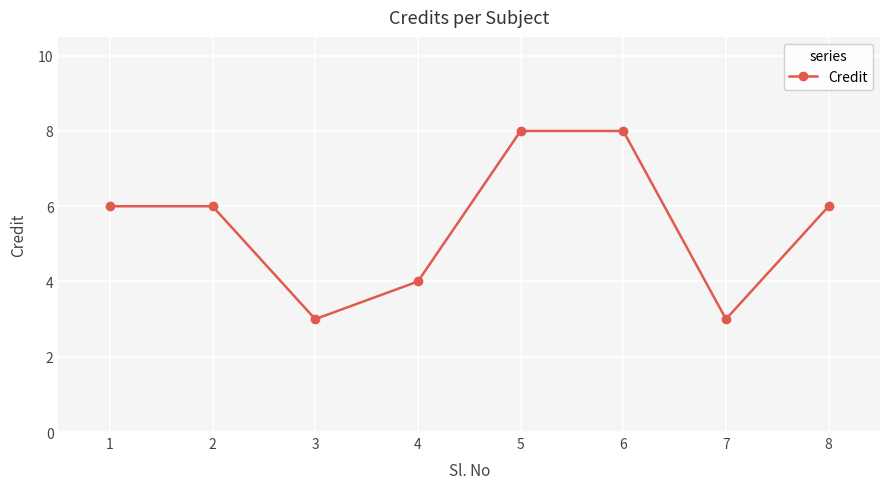

How many interior local valleys (lower than both neighbors) does the data have?

2